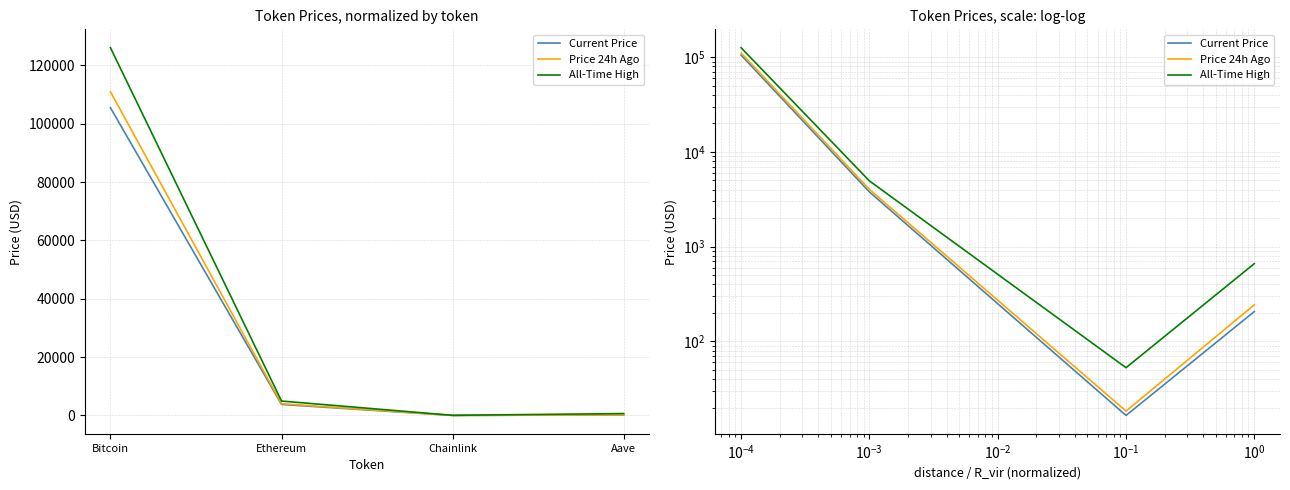

At which label does Price 24h Ago first exceed 4026?

Bitcoin